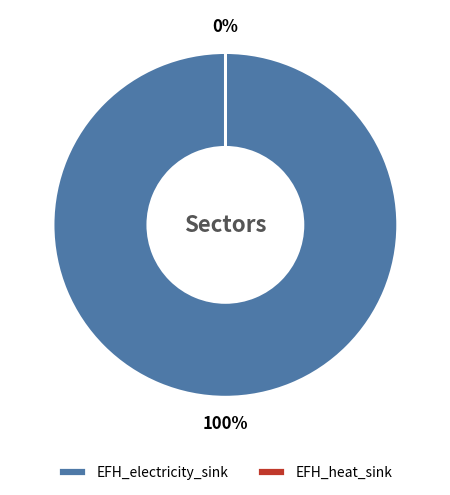

The EFH_electricity_sink slice represents 100% of the pie. True or false?

True